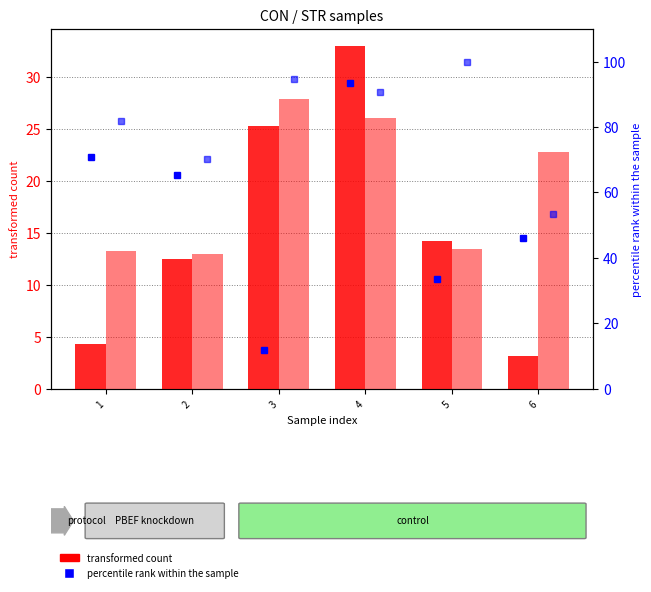

What is the maximum value for CON percentile rank?

93.4